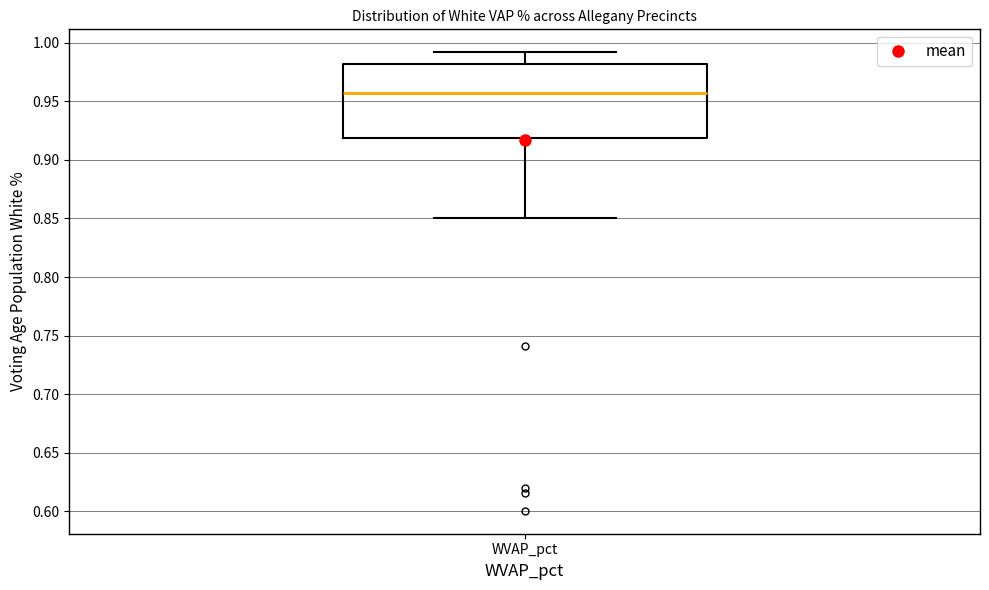

Transcribe this box plot: give where the median line is, the range the box spans, and where the two whiskers end, as read against the y-axis. The values are not printed on the chart, so give them approximately, as read against the axis.

median 0.955, box 0.920 to 0.980, whiskers 0.850 to 0.990